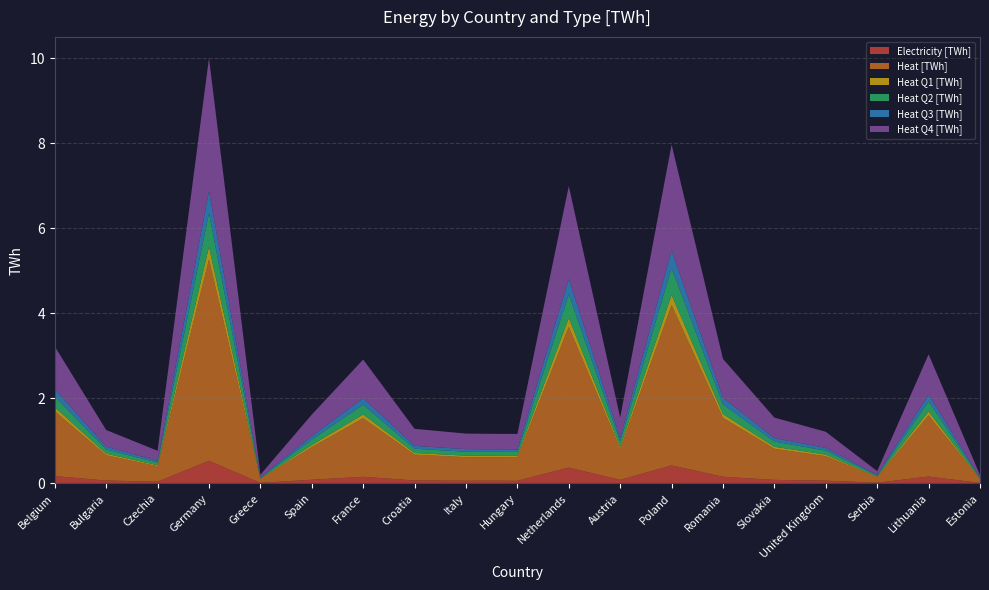

Reading left to right, what are all the values shown in this chart?

Electricity [TWh]: 0.2	0.1	0.0	0.5	0.0	0.1	0.2	0.1	0.1	0.1	0.4	0.1	0.4	0.2	0.1	0.1	0.0	0.2	0.0
Heat [TWh]: 1.5	0.6	0.4	4.7	0.1	0.8	1.4	0.6	0.6	0.6	3.3	0.7	3.8	1.4	0.7	0.6	0.1	1.4	0.1
Heat Q1 [TWh]: 0.1	0.0	0.0	0.3	0.0	0.0	0.1	0.0	0.0	0.0	0.2	0.0	0.2	0.1	0.0	0.0	0.0	0.1	0.0
Heat Q2 [TWh]: 0.3	0.1	0.1	0.8	0.0	0.1	0.2	0.1	0.1	0.1	0.6	0.1	0.6	0.2	0.1	0.1	0.0	0.2	0.0
Heat Q3 [TWh]: 0.2	0.1	0.0	0.5	0.0	0.1	0.2	0.1	0.1	0.1	0.4	0.1	0.4	0.2	0.1	0.1	0.0	0.2	0.0
Heat Q4 [TWh]: 1.0	0.4	0.2	3.1	0.1	0.5	0.9	0.4	0.4	0.4	2.2	0.5	2.5	0.9	0.5	0.4	0.1	0.9	0.1